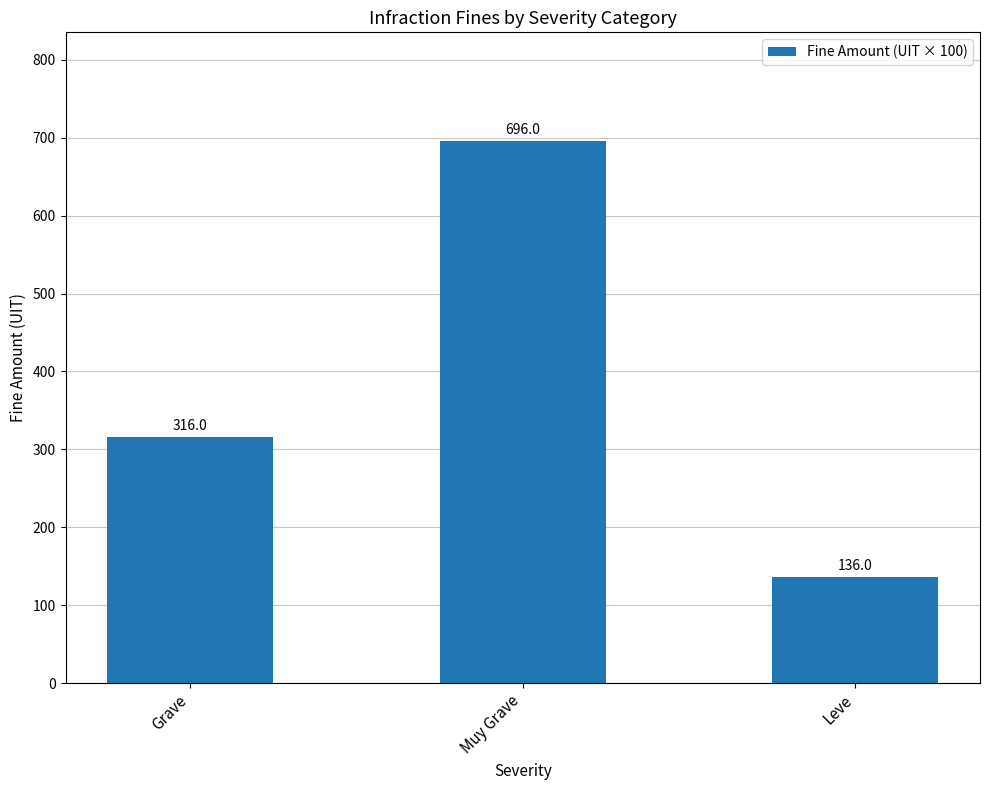

At which category does the chart reach its peak across all series?

Muy Grave